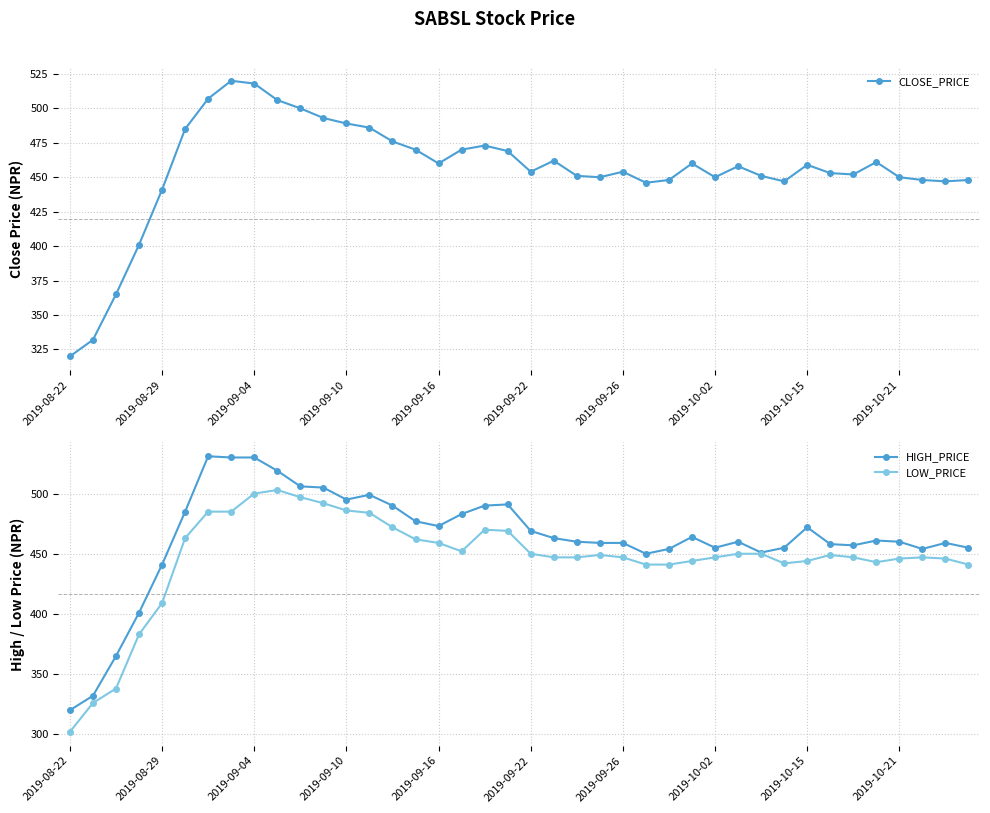

What is the average value of the CLOSE_PRICE series?

456